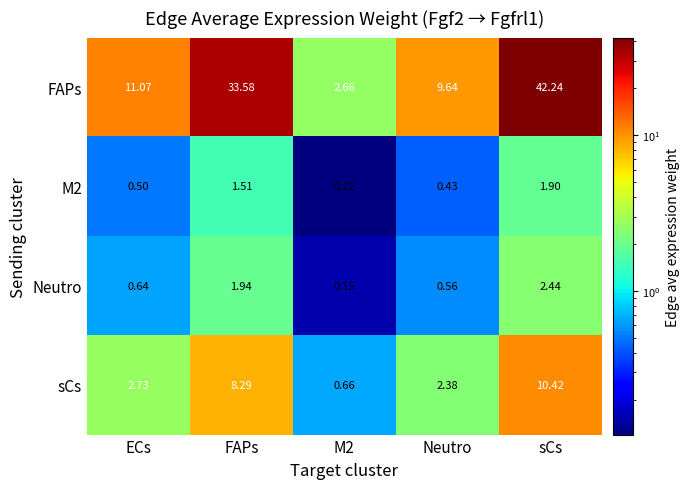

At how many categories does at least one series exceed 32?

2